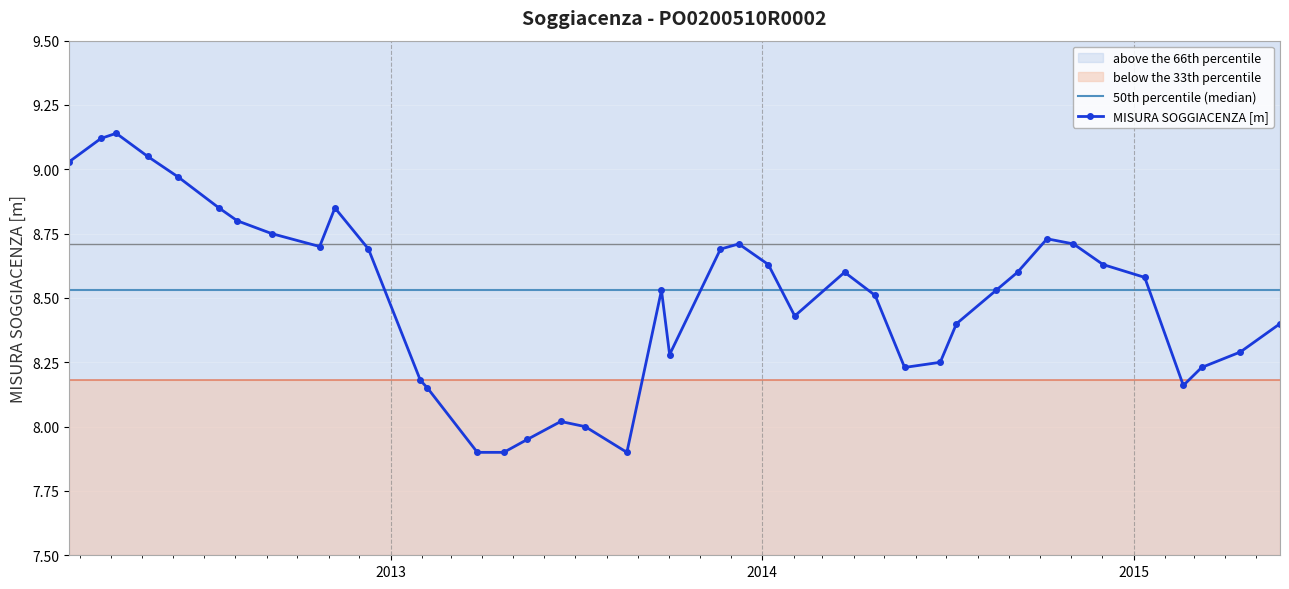

What is the maximum value shown in the chart?

9.1